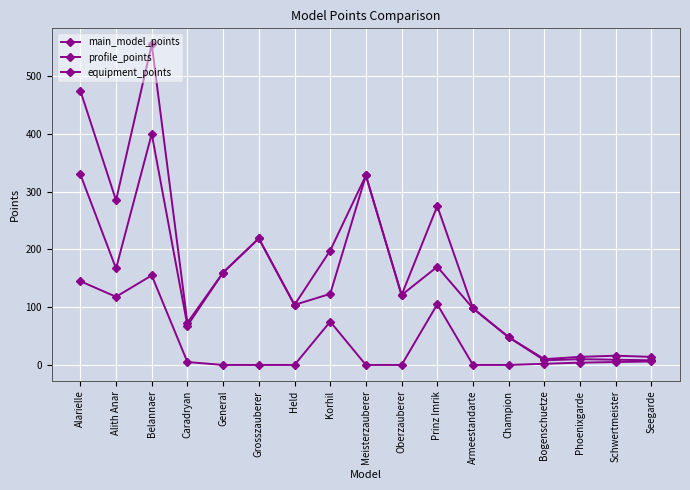

Does the chart have visible grid lines?

Yes